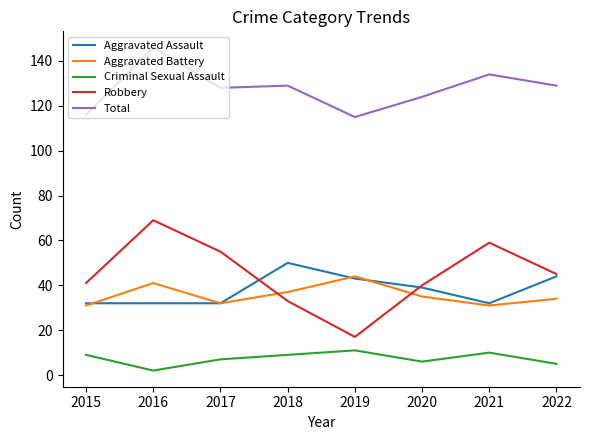

What is the highest value of the Total series?

146